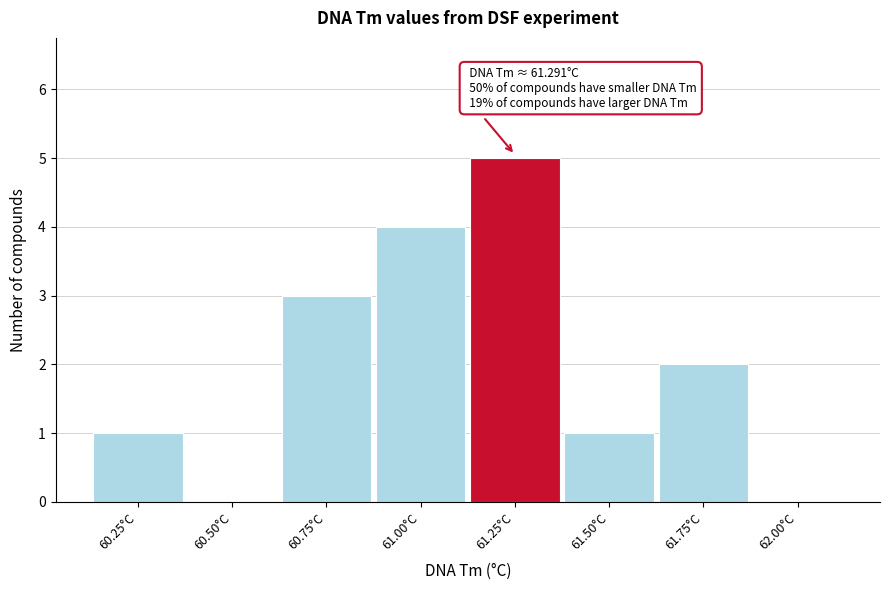

Reading left to right, list all the values displayed in this chart.

60.25°C=1	60.50°C=0	60.75°C=3	61.00°C=4	61.25°C=5	61.50°C=1	61.75°C=2	62.00°C=0